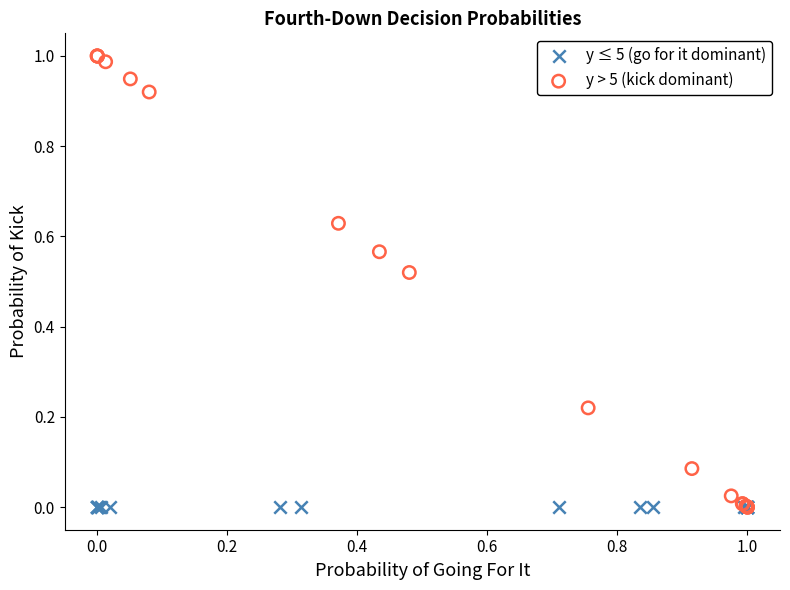

Which series contains the highest Y value?

y > 5 (kick dominant)